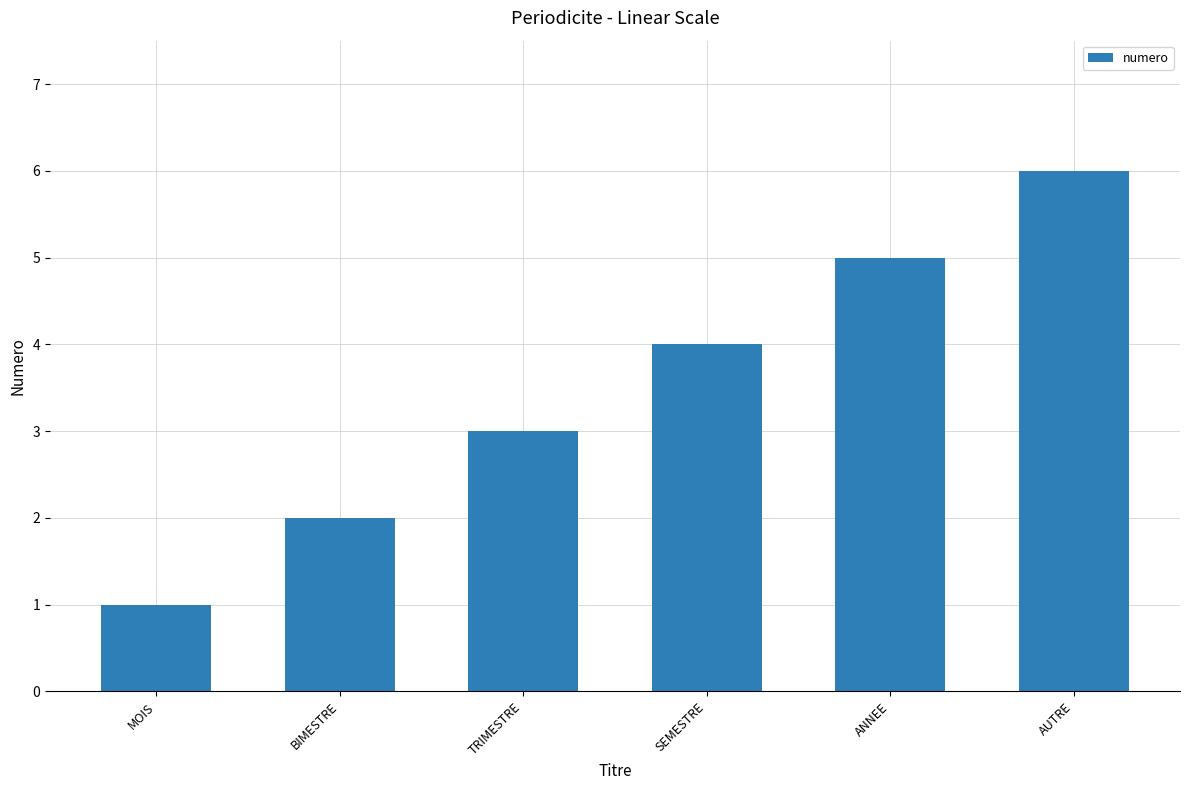

Are the bars horizontal?

No